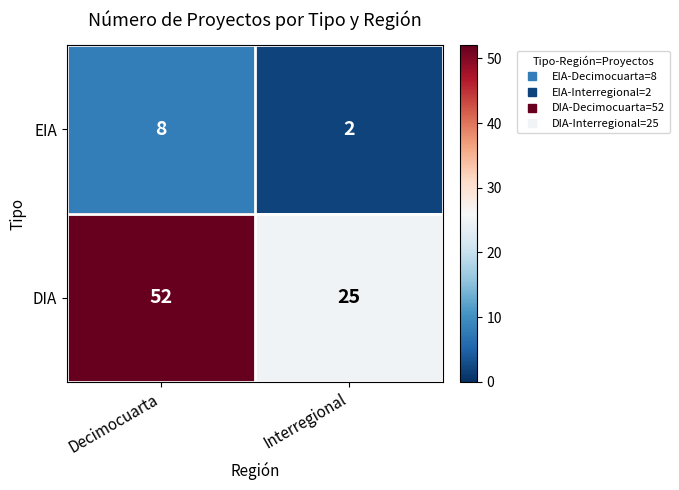

Reading left to right, transcribe all the data shown in this chart.

EIA: Decimocuarta=8	Interregional=2
DIA: Decimocuarta=52	Interregional=25